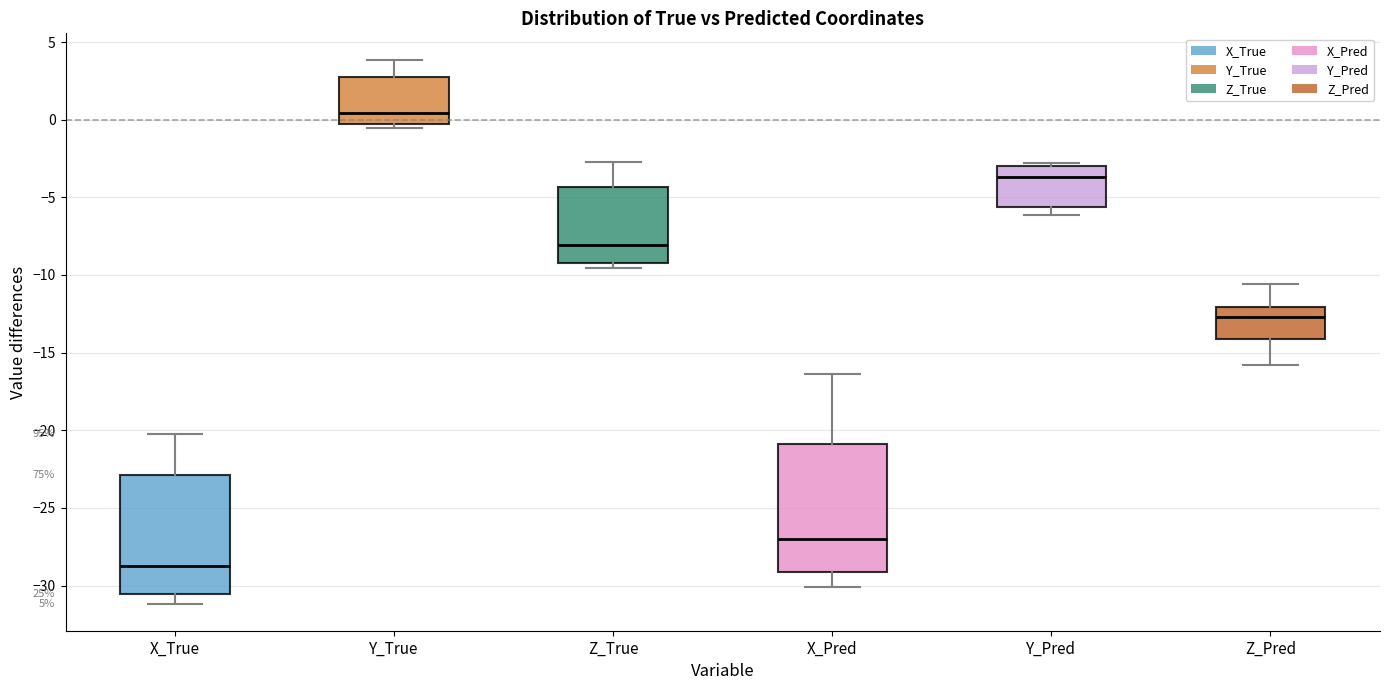

Reading left to right, transcribe this box plot: for each box, give where its median line is, the range the box spans, and where its two whiskers end, as read against the y-axis. The values are not printed on the chart, so give them approximately, as read against the axis.

X_True: median -28.5, box -30.5 to -23.0, whiskers -31.0 to -20.5
Y_True: median 0.5, box -0.5 to 3.0, whiskers -0.5 (just below the box's lower edge) to 4.0
Z_True: median -8.0, box -9.0 to -4.5, whiskers -9.5 to -2.5
X_Pred: median -27.0, box -29.0 to -21.0, whiskers -30.0 to -16.5
Y_Pred: median -3.5, box -5.5 to -3.0, whiskers -6.0 to -3.0 (just above the box's upper edge)
Z_Pred: median -12.5, box -14.0 to -12.0, whiskers -16.0 to -10.5